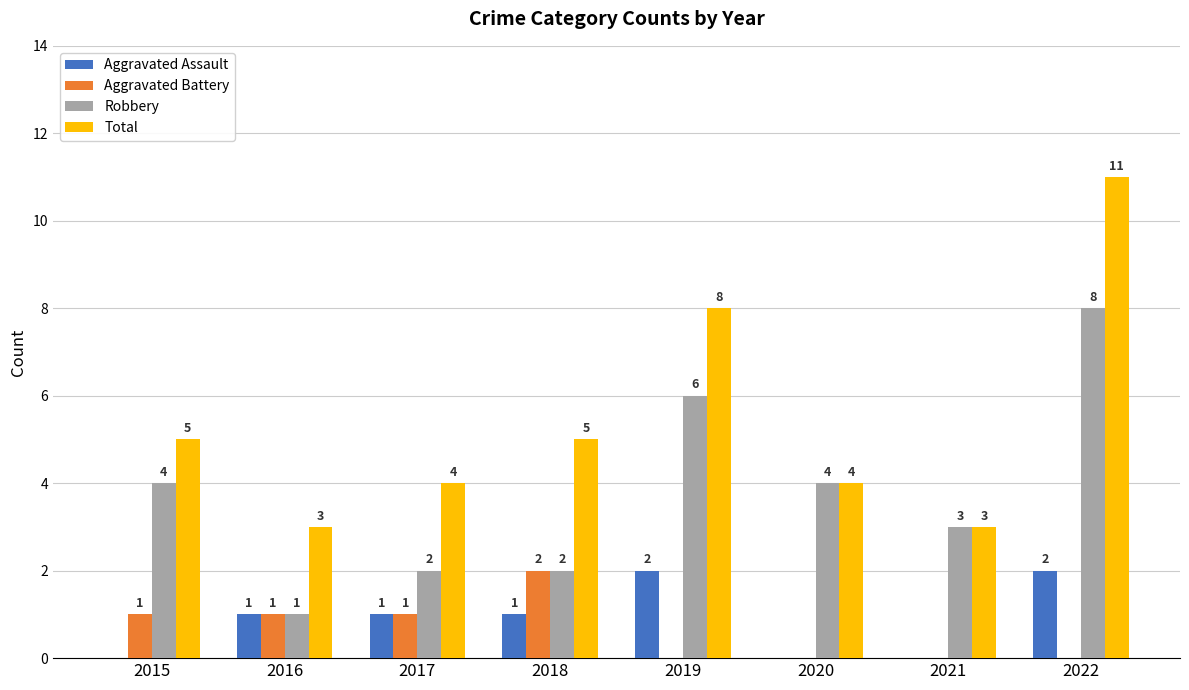

What is the sum of all Aggravated Assault values?

7